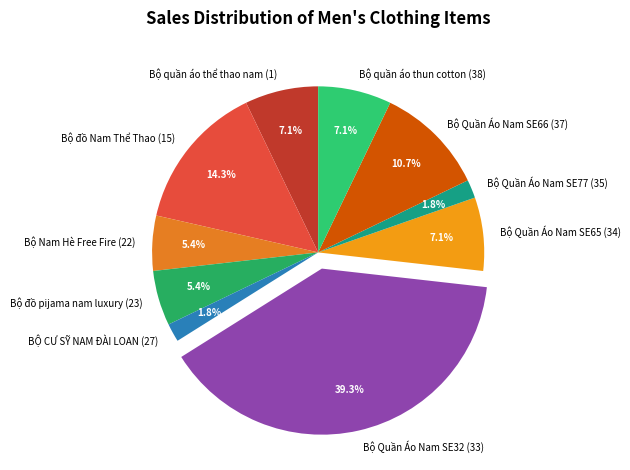

What percentage do BỘ CƯ SỸ NAM ĐÀI LOAN (27) and Bộ Quần Áo Nam SE77 (35) together represent?

3.6%